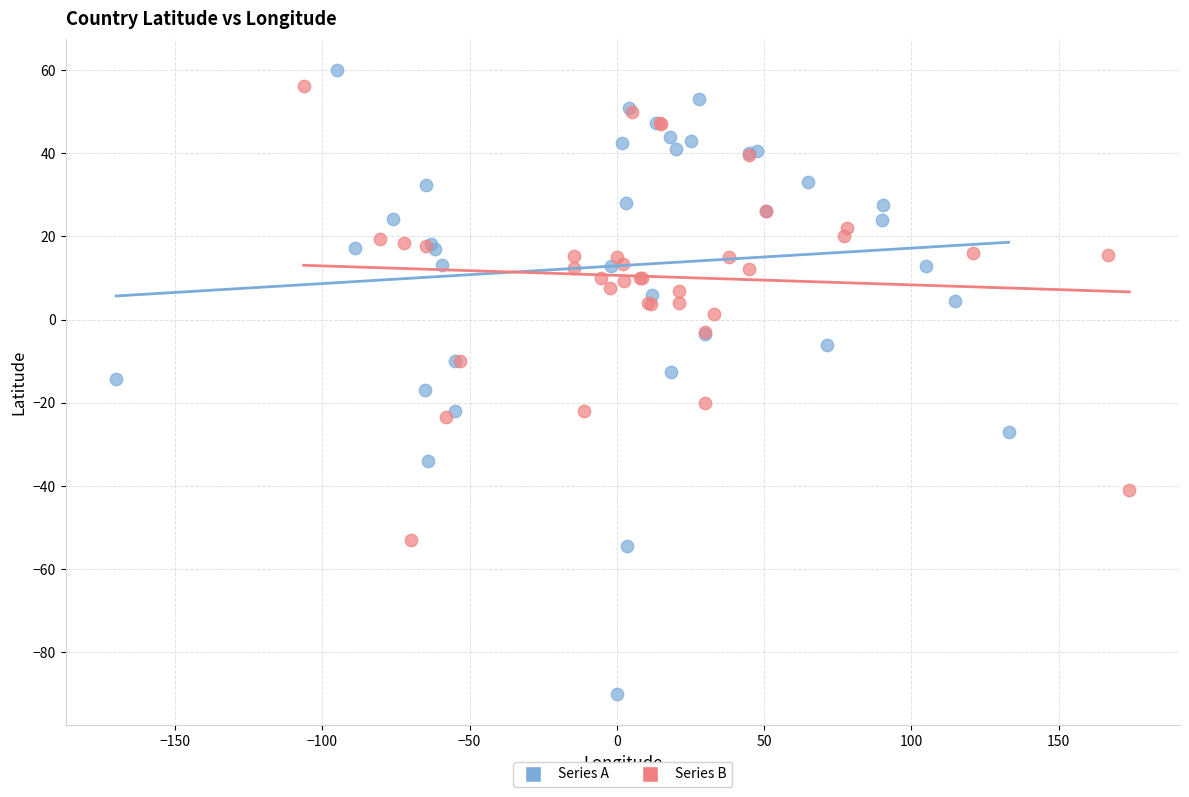

Which series has the widest spread of Y values?

Series A